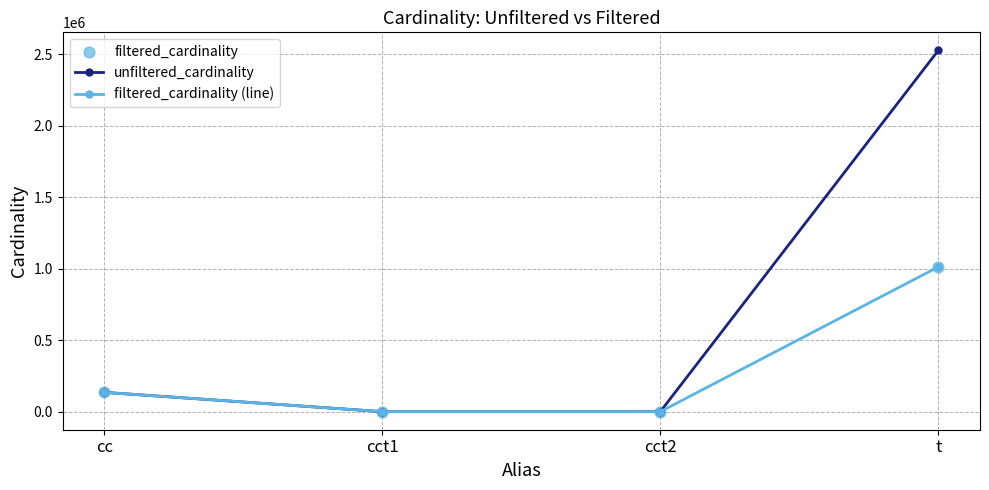

Which series has the largest total across all categories?

unfiltered_cardinality